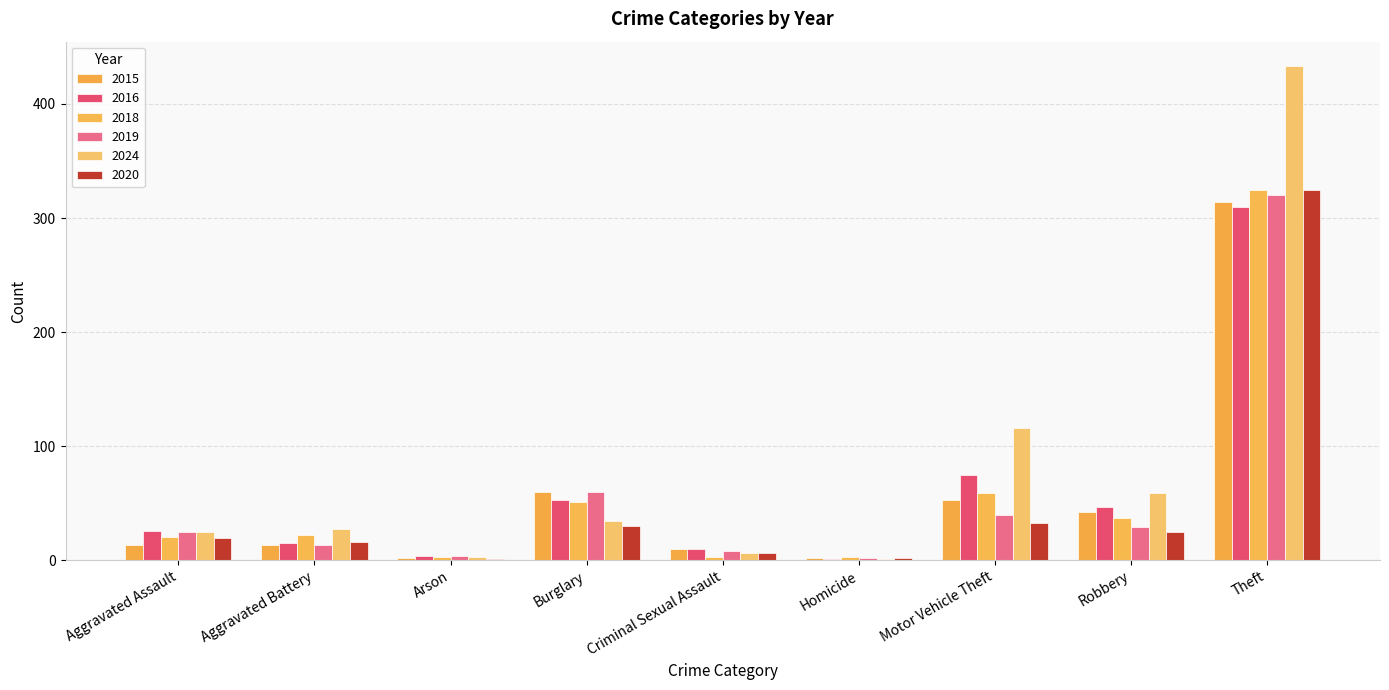

What is the difference between the highest and lowest values at Robbery?

34